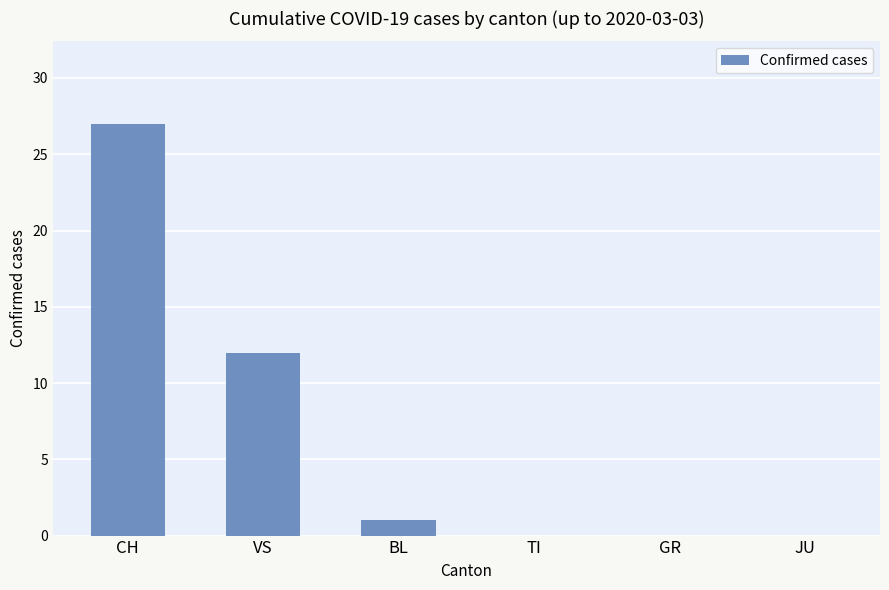

The chart shows a value of 0 at GR. True or false?

True